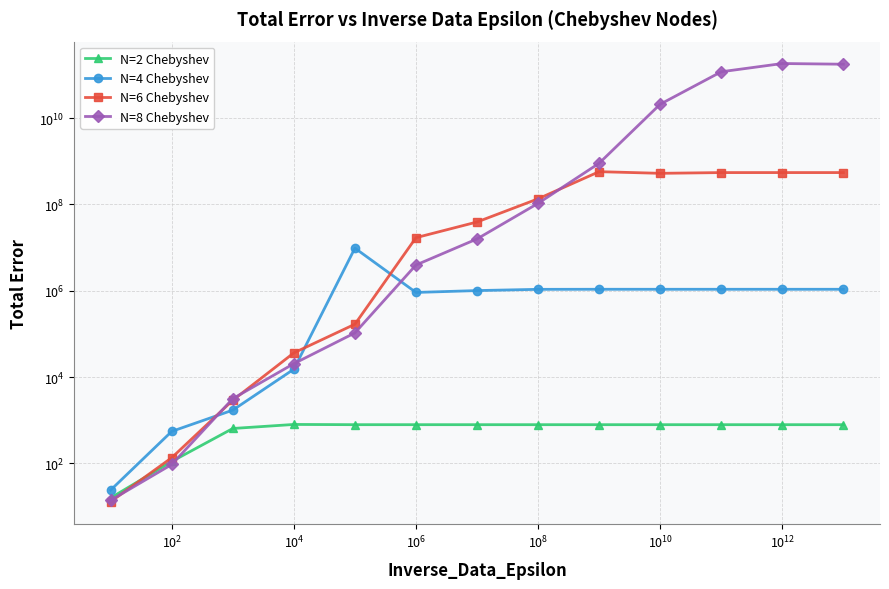

What is the difference between the second highest and minimum values in the N=2 Chebyshev series?

775.0